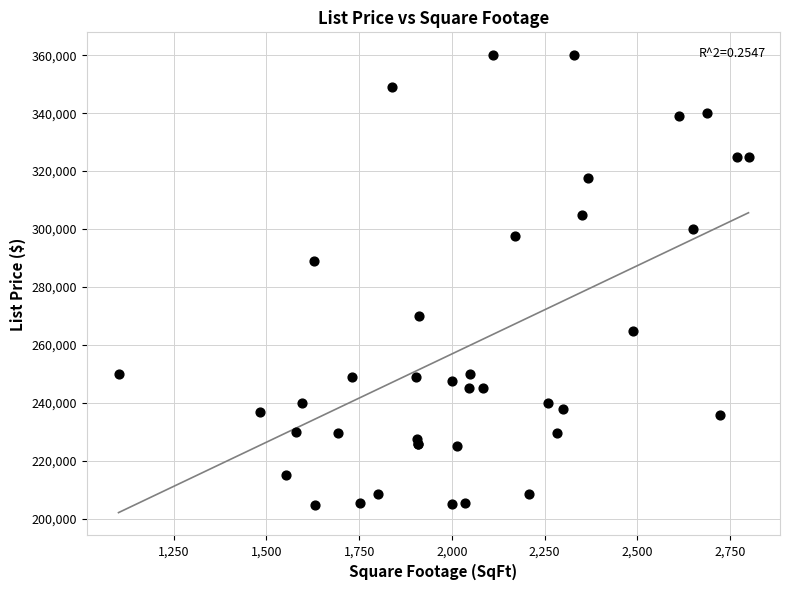

What Y value in the scatter plot is closest to 282450?

289000